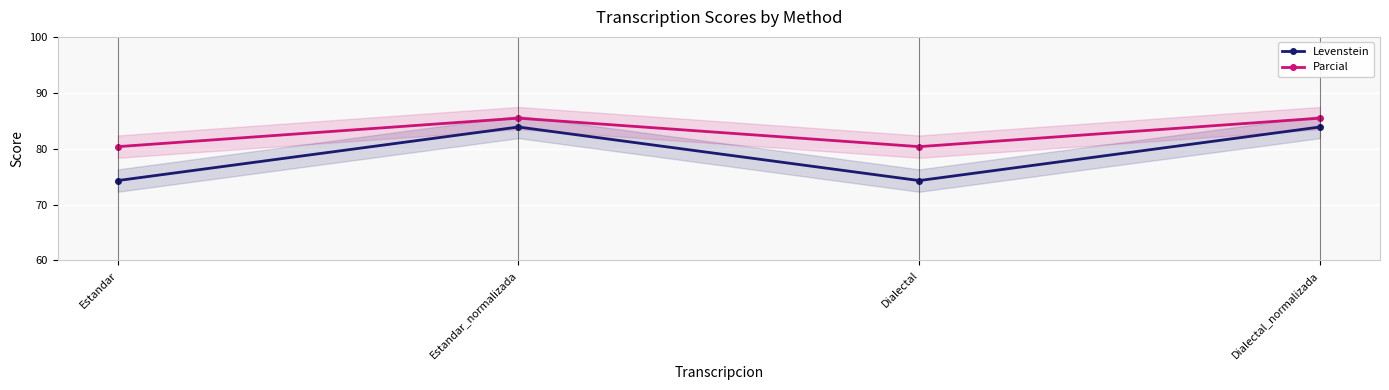

The Parcial series shows 85.5 at Dialectal_normalizada. True or false?

True